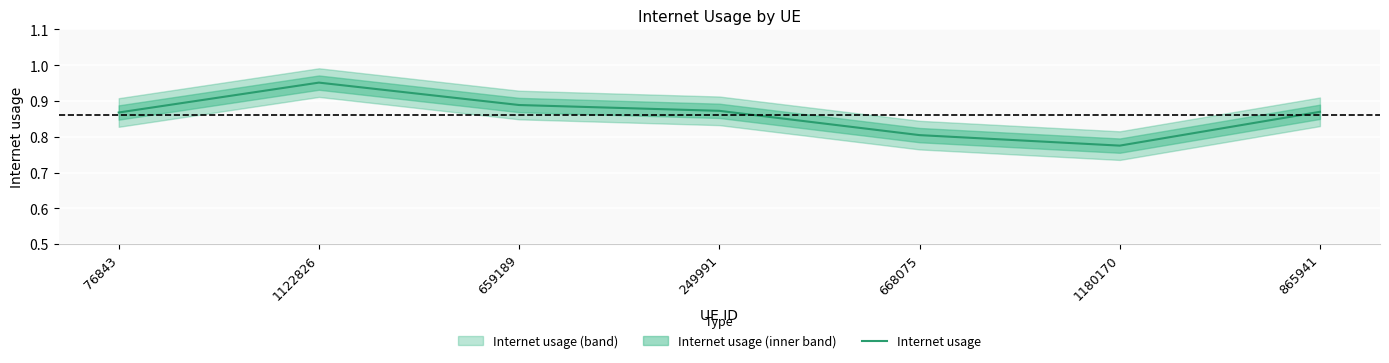

What is the label of the 4th point from the right?

249991